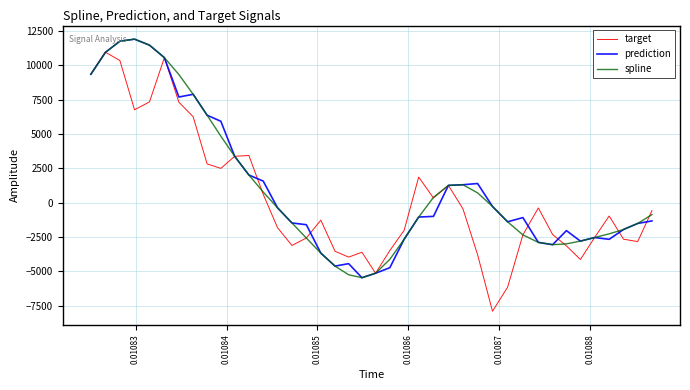

What is the average value of the prediction series?

1115.4